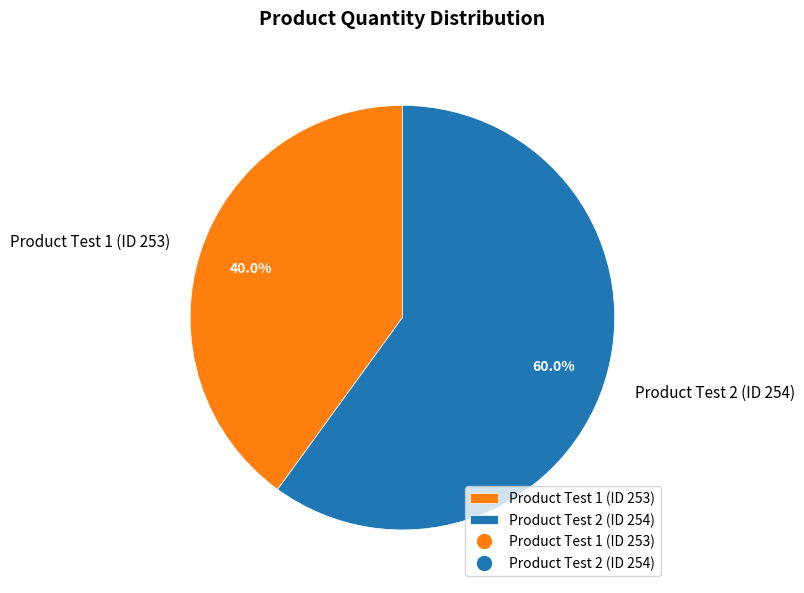

Rank the categories by value from highest to lowest.

Product Test 2 (ID 254), Product Test 1 (ID 253)